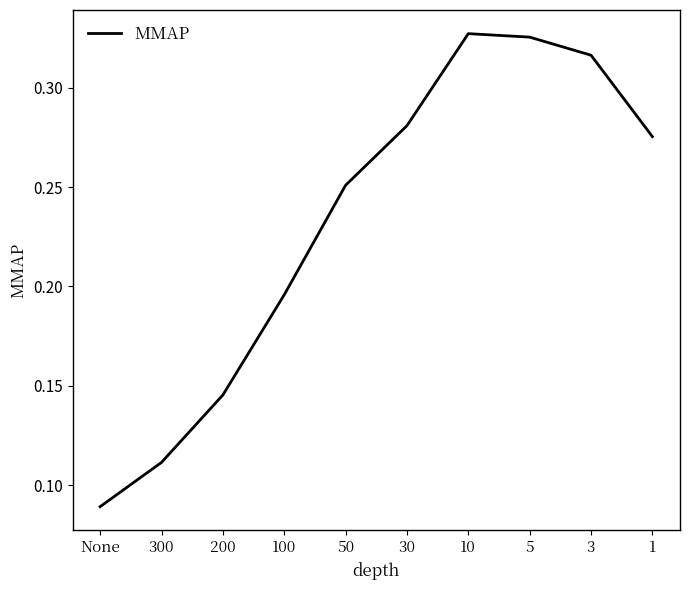

Which category has the lowest value across all series?

None